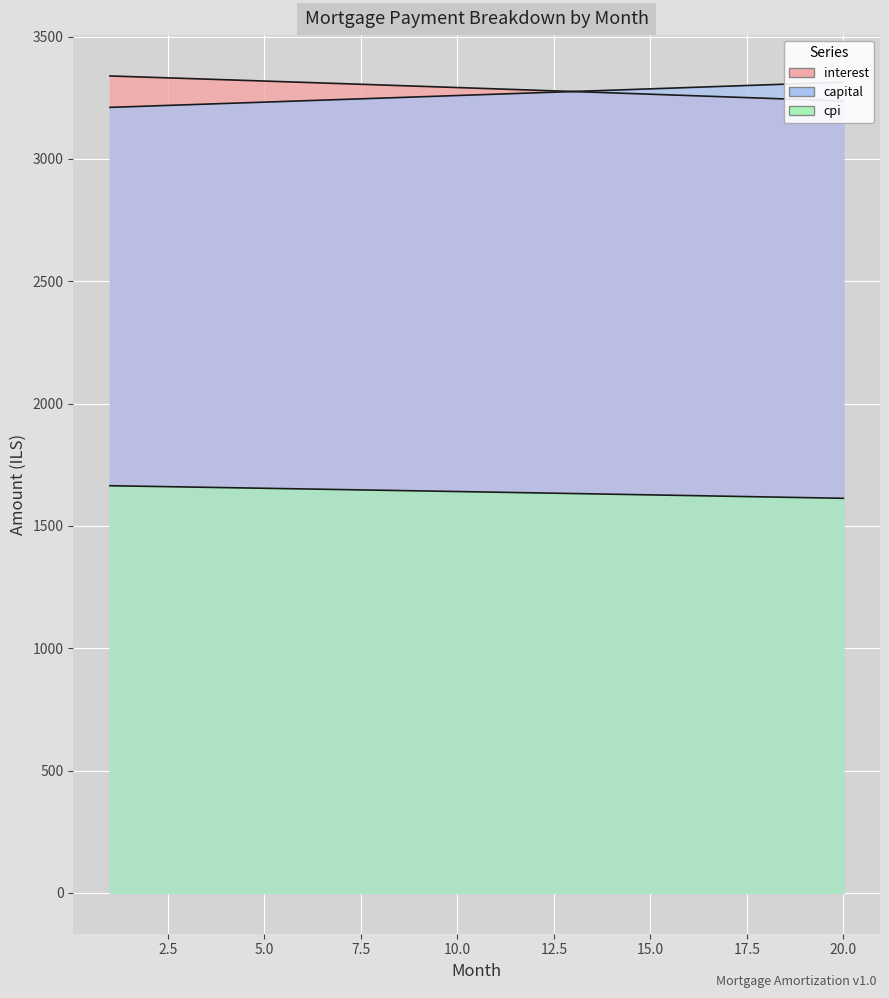

Reading left to right, extract all data points from this chart.

interest: 1=3338.9	2=3333.7	3=3328.6	4=3323.3	5=3318.1	6=3312.9	7=3307.6	8=3302.2	9=3296.9	10=3291.5	11=3286.1	12=3280.7	13=3275.3	14=3269.8	15=3264.3	16=3258.8	17=3253.2	18=3247.6	19=3242.0	20=3236.4
capital: 1=3210.5	2=3215.8	3=3221.2	4=3226.5	5=3231.9	6=3237.3	7=3242.7	8=3248.1	9=3253.5	10=3258.9	11=3264.4	12=3269.8	13=3275.3	14=3280.7	15=3286.2	16=3291.7	17=3297.2	18=3302.7	19=3308.2	20=3313.7
cpi: 1=1664.1	2=1661.5	3=1658.9	4=1656.3	5=1653.7	6=1651.0	7=1648.4	8=1645.7	9=1643.0	10=1640.3	11=1637.6	12=1634.9	13=1632.2	14=1629.4	15=1626.7	16=1623.9	17=1621.1	18=1618.3	19=1615.5	20=1612.7